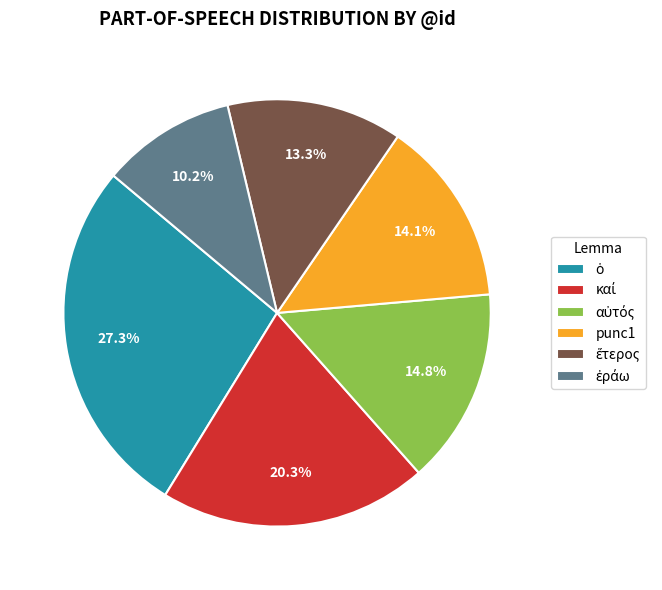

Does punc1 account for over 50% of the chart?

No